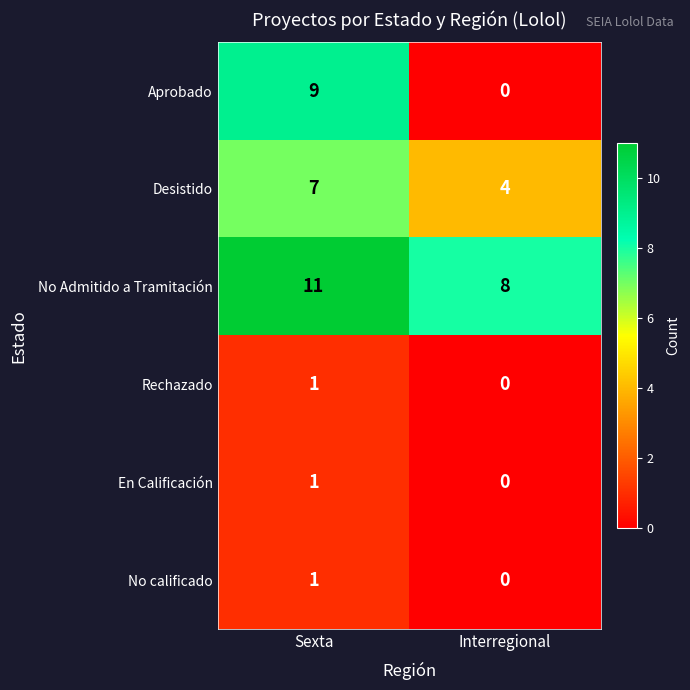

Where is En Calificación nearest to the value 0?

Interregional